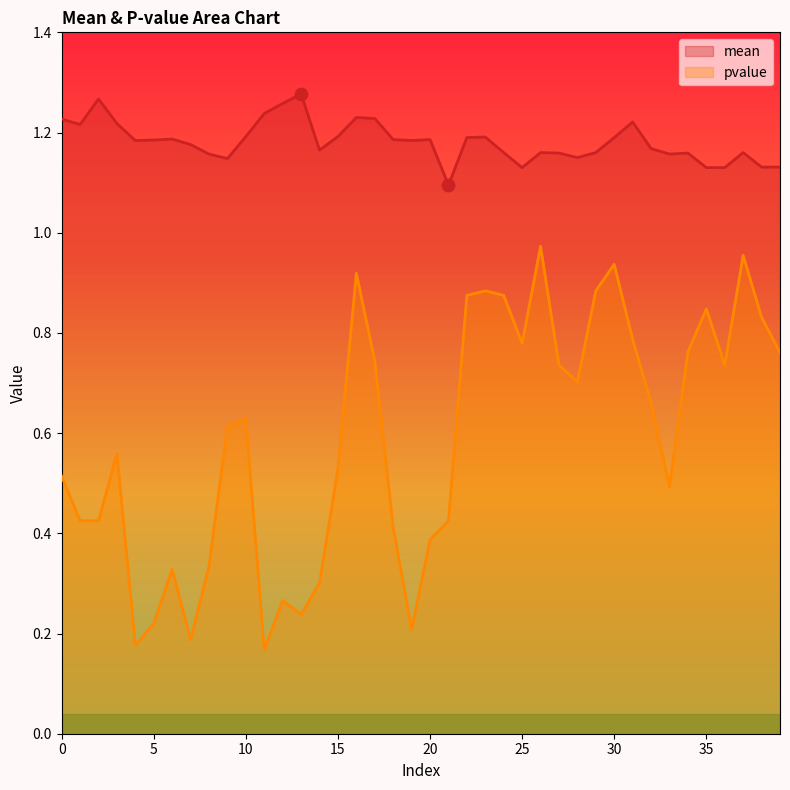

Which series has the largest total across all categories?

mean